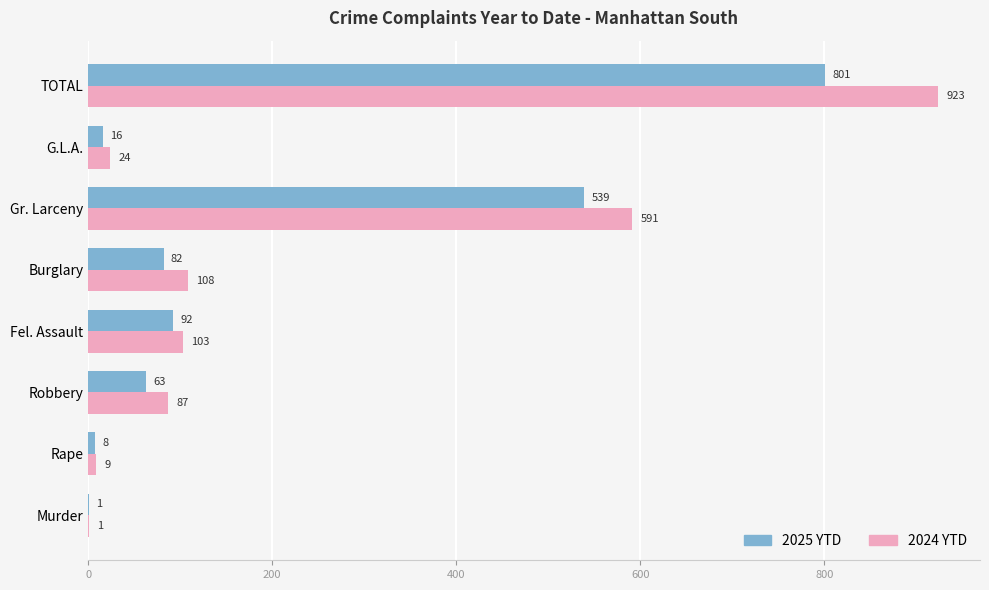

What are all the series names shown in the legend?

2025 YTD, 2024 YTD